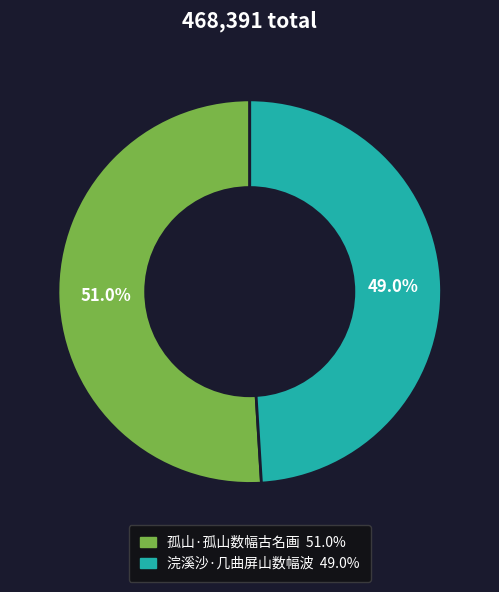

To the nearest percent, what is the difference between the 孤山·孤山数幅古名画 and 浣溪沙·几曲屏山数幅波 slice percentages?

2%